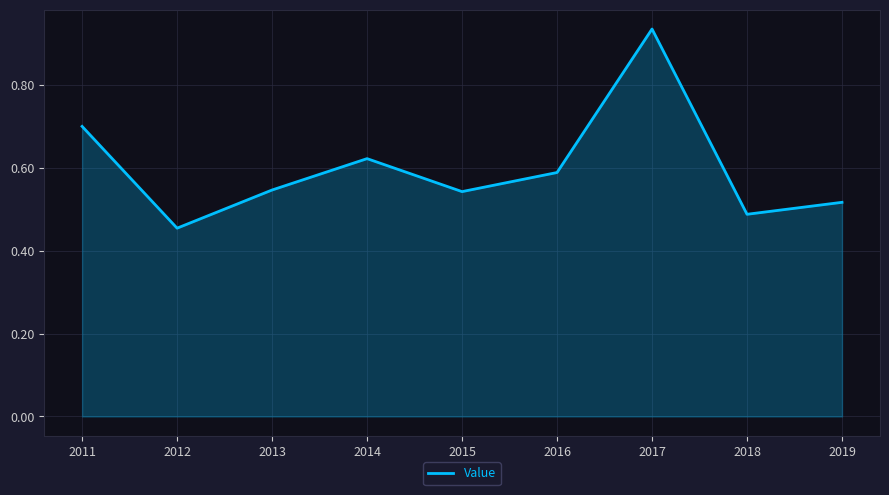

The chart shows a value of 0.7 at 2011. True or false?

True